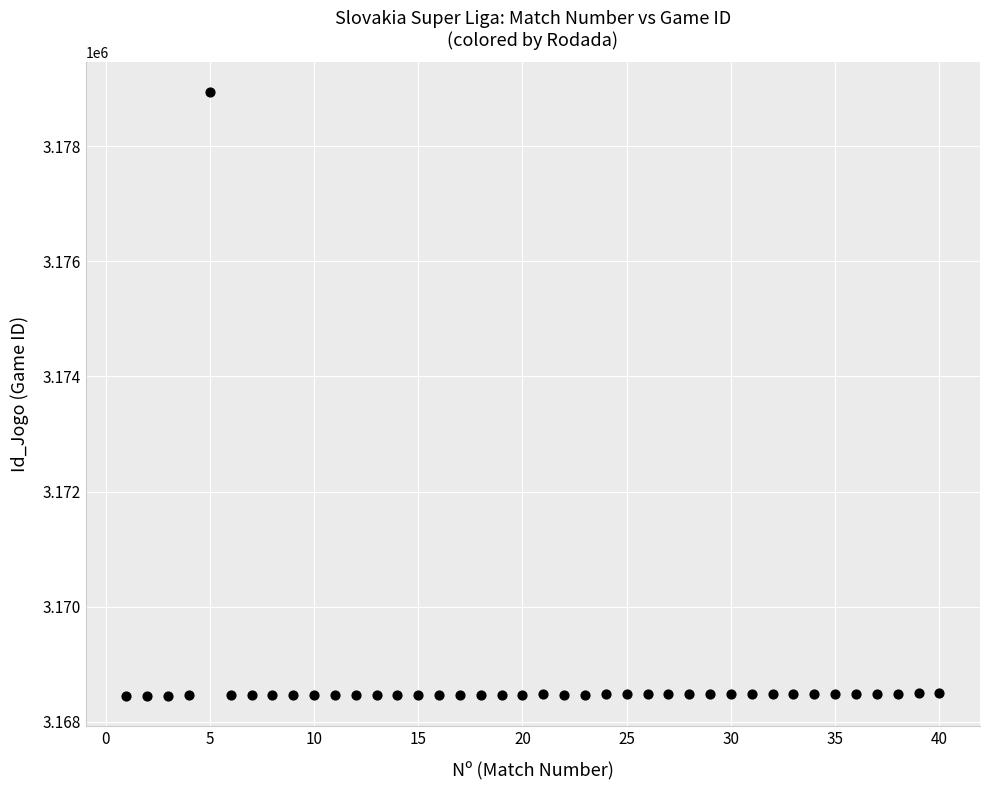

What is the range of X values (max minus min)?

39